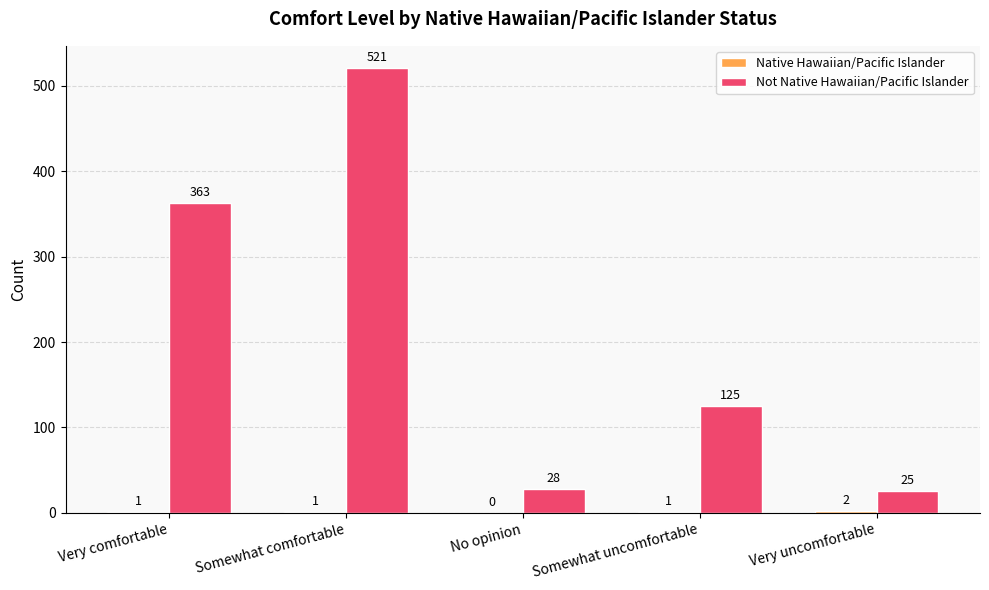

What is the maximum value shown in the chart?

521